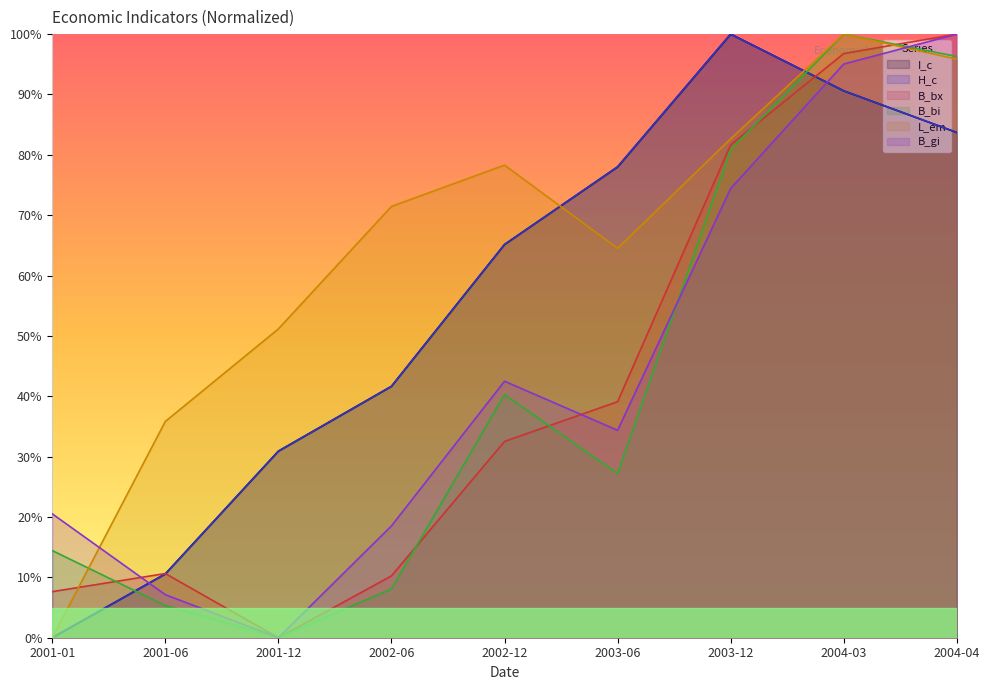

Is the value of B_gi at 2001-06 greater than the value of B_bi at 2001-06?

Yes